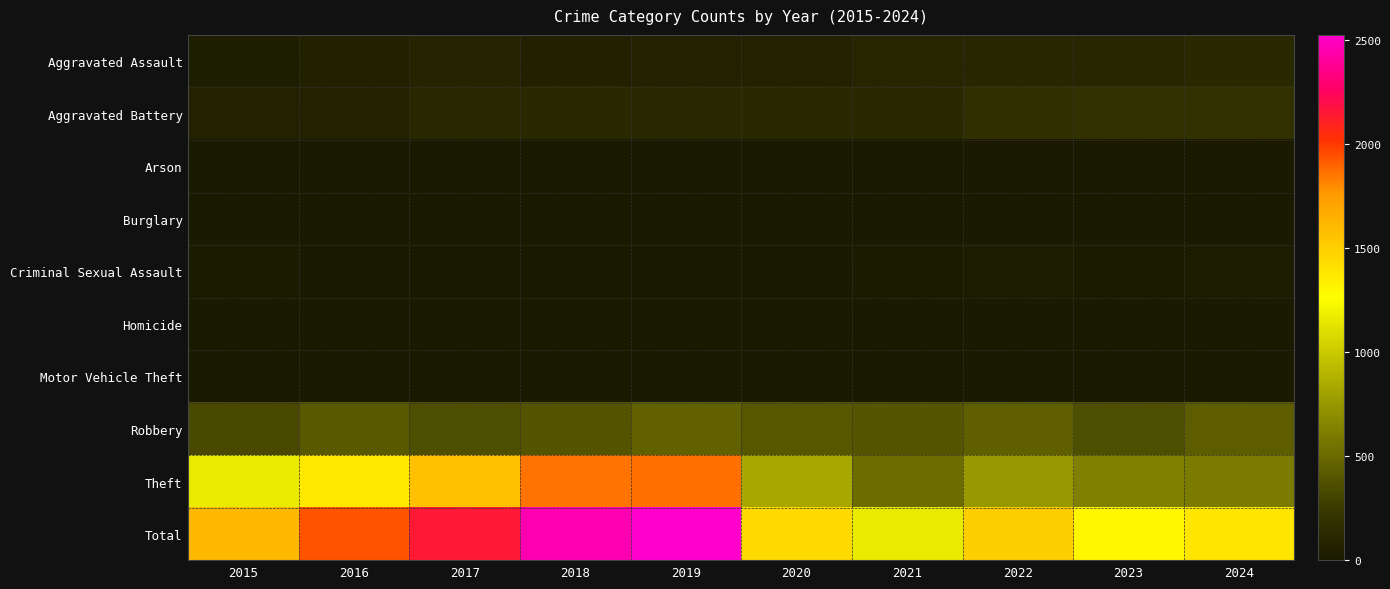

Which series changed the most between 2015 and 2016?

Total